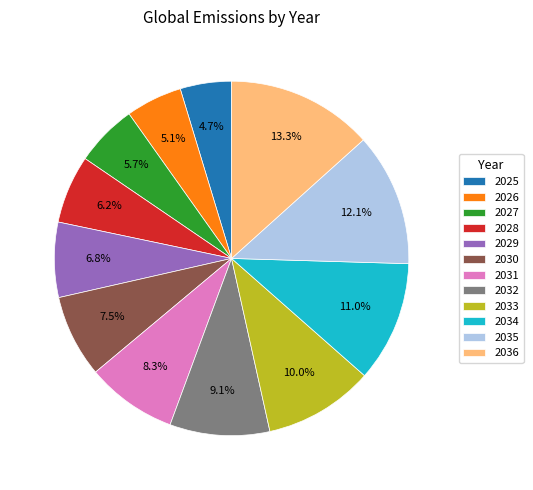

To the nearest percent, what is the difference between the largest and smallest slice percentages?

9%